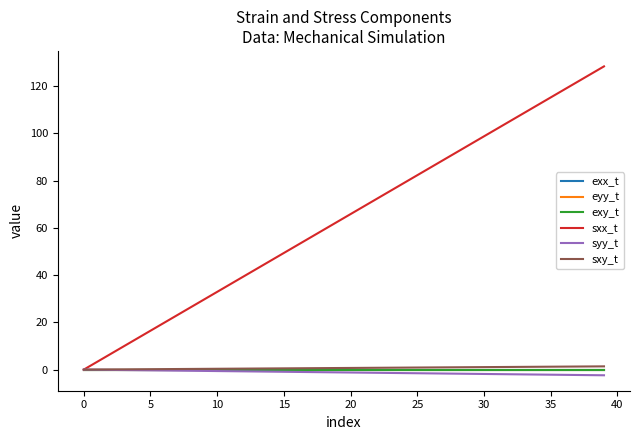

What is the maximum value shown in the chart?

128.4